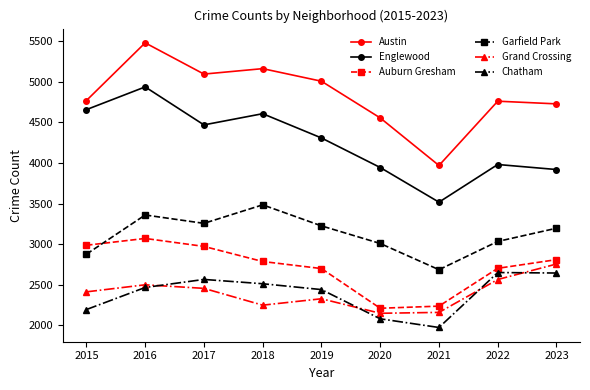

True or false: Englewood and Auburn Gresham cross at least once.

False